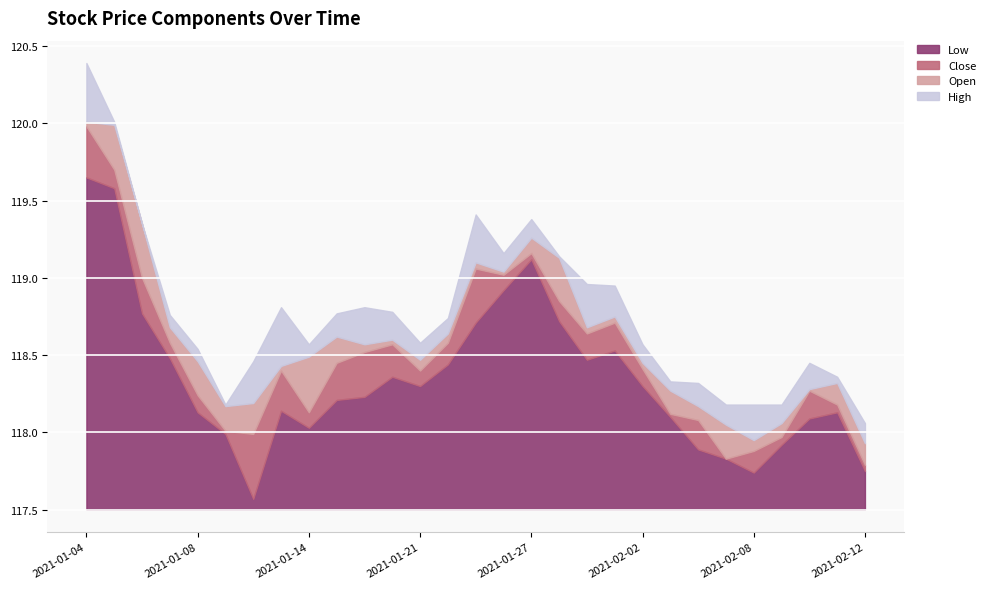

The value of High at 2021-01-07 is 118.7. True or false?

True